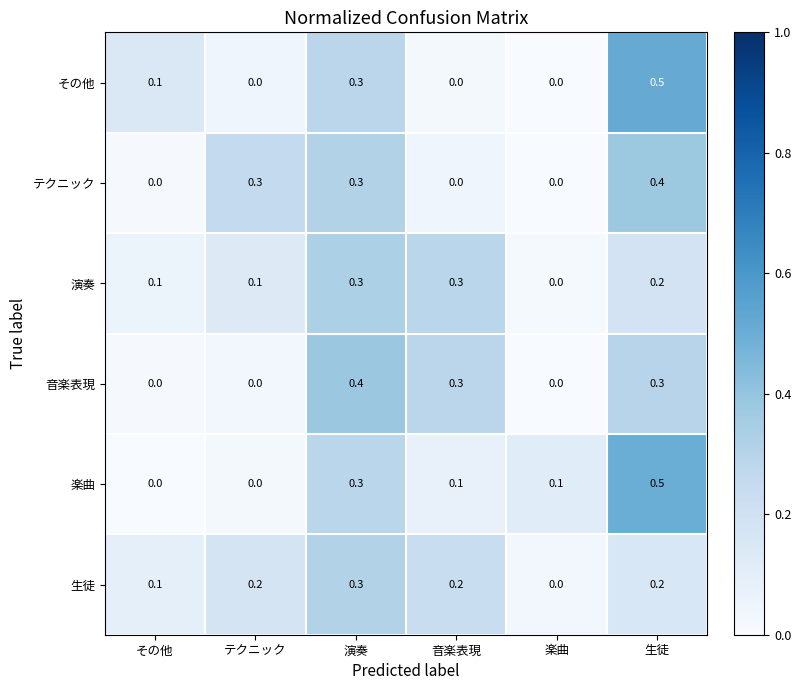

The その他 series shows 0.0 at テクニック. True or false?

True